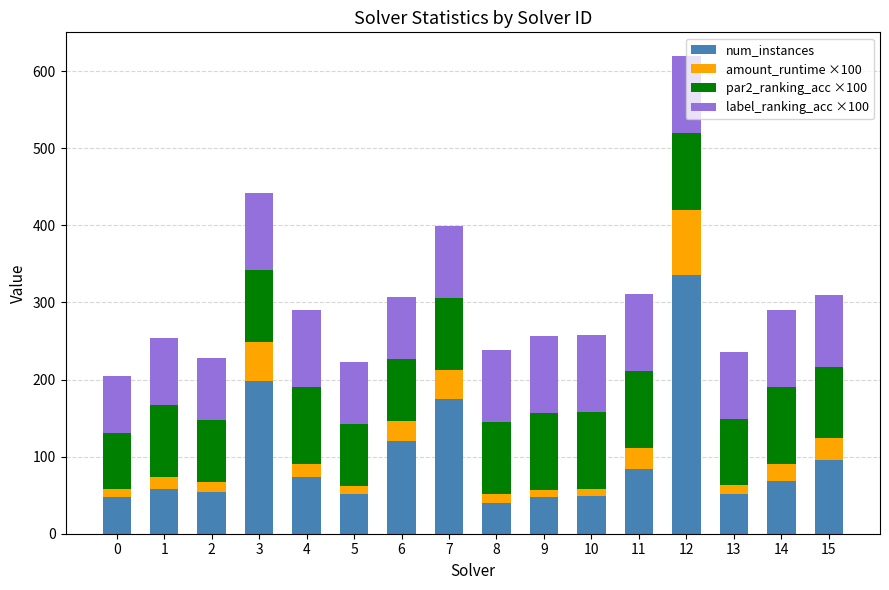

What is the sum of all num_instances values?

1549.0